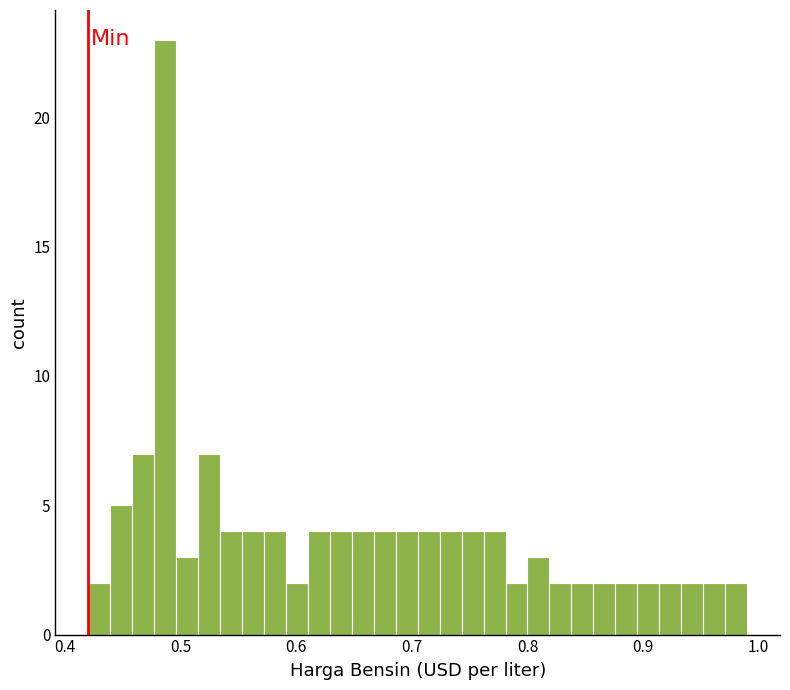

Read against the x-axis, roughly where is the centre of the tallest bar?

0.49